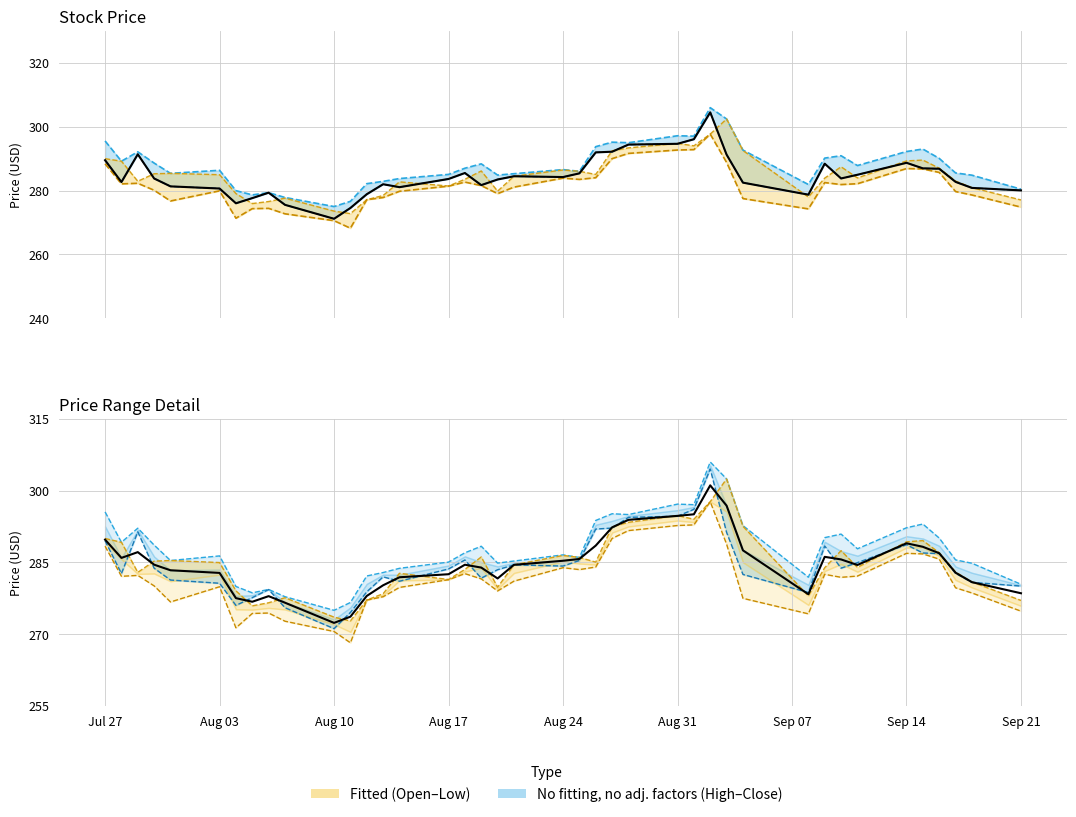

What is the maximum value shown in the chart?

306.0